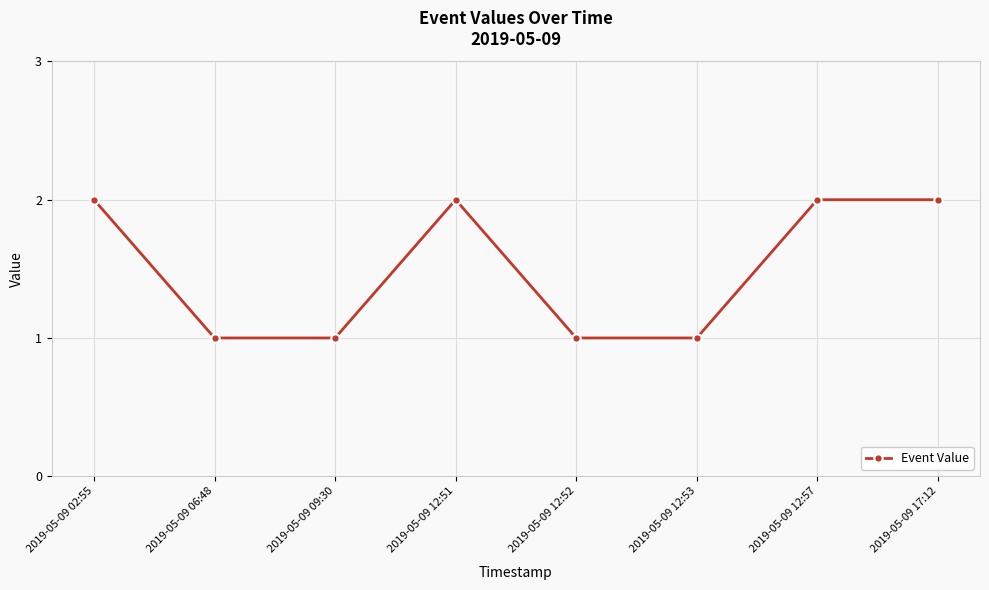

What is the minimum value shown in the chart?

1